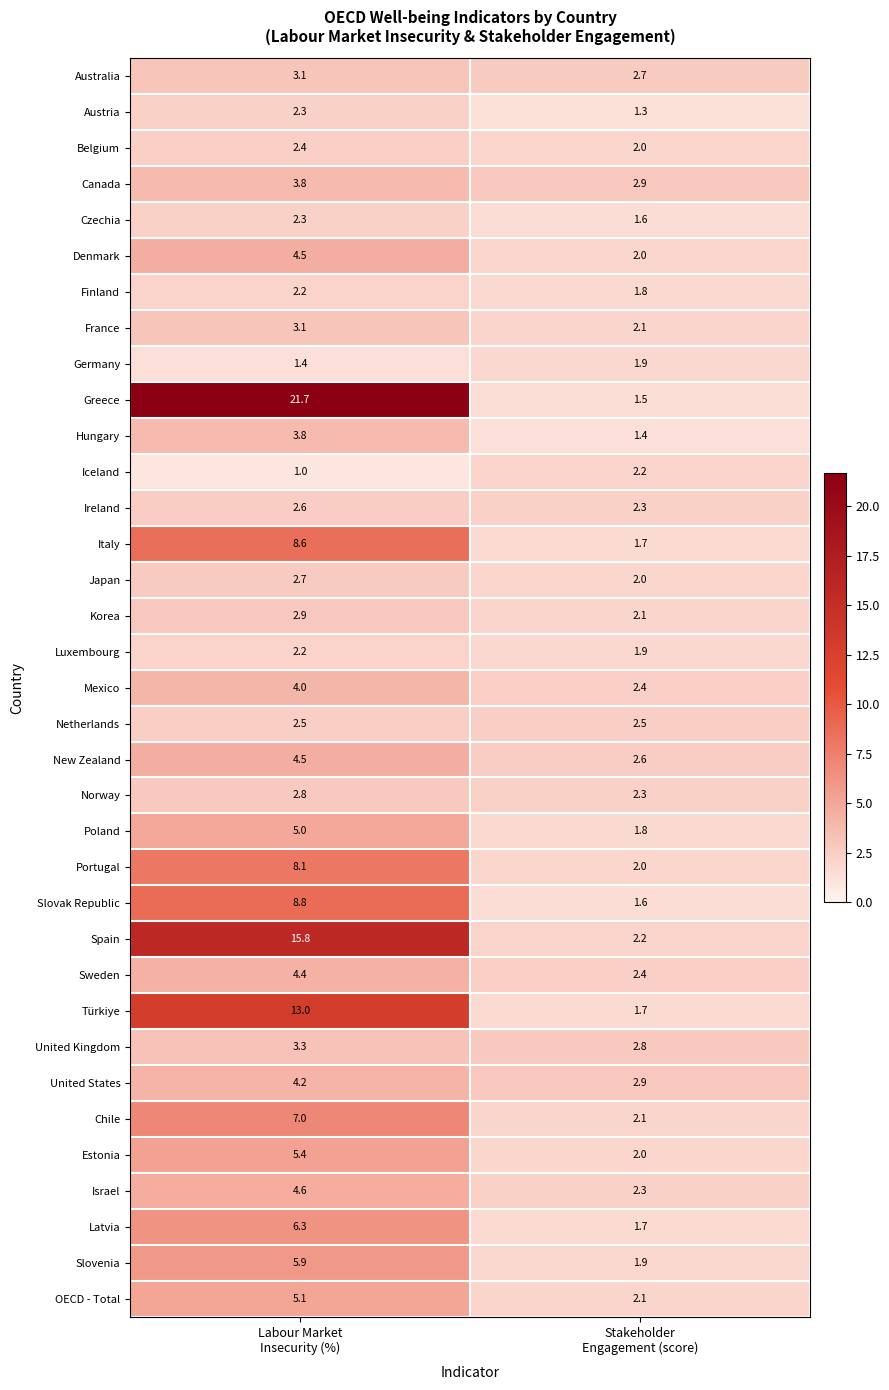

What is the difference between the highest and lowest values at Labour Market
Insecurity (%)?

20.7